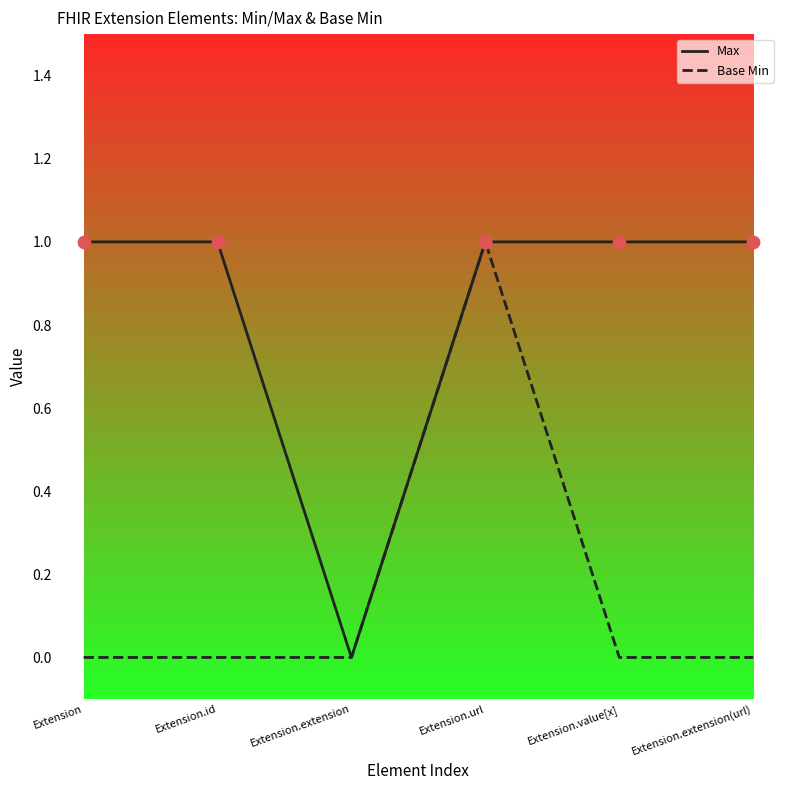

What are all the series names shown in the legend?

Max, Base Min